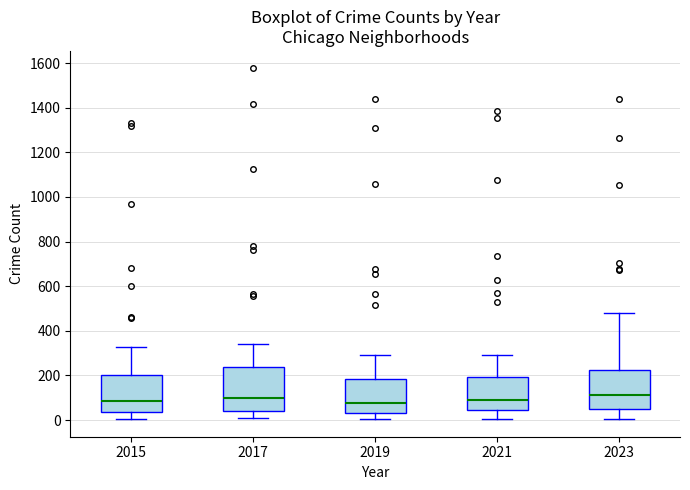

Reading left to right, read every box against the y-axis: the position of its median line, the range the box covers, and the ends of its whiskers. The values are not printed on the chart, so give them approximately, as read against the axis.

2015: median 80, box 40 to 200, whiskers 0 to 320
2017: median 100, box 40 to 240, whiskers 0 to 340
2019: median 80, box 40 to 180, whiskers 0 to 300
2021: median 100, box 40 to 200, whiskers 0 to 300
2023: median 120, box 40 to 220, whiskers 0 to 480